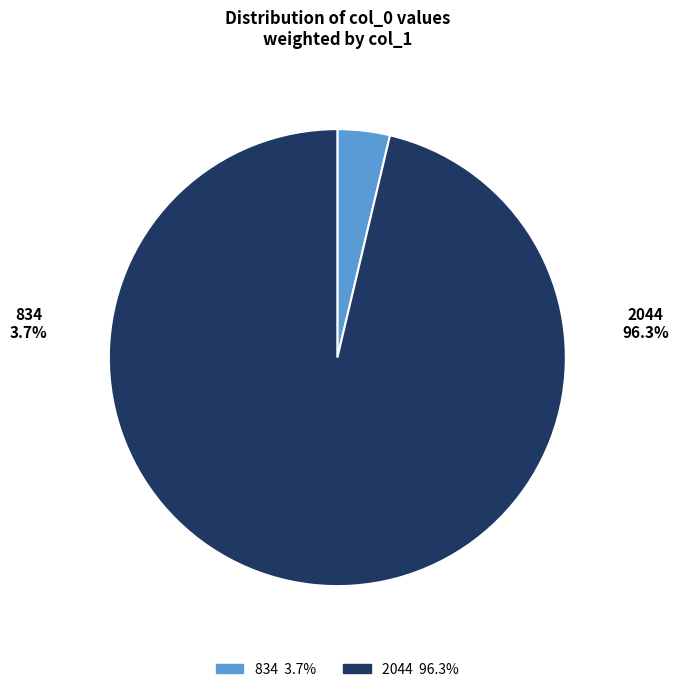

Which slice is the largest?

2044